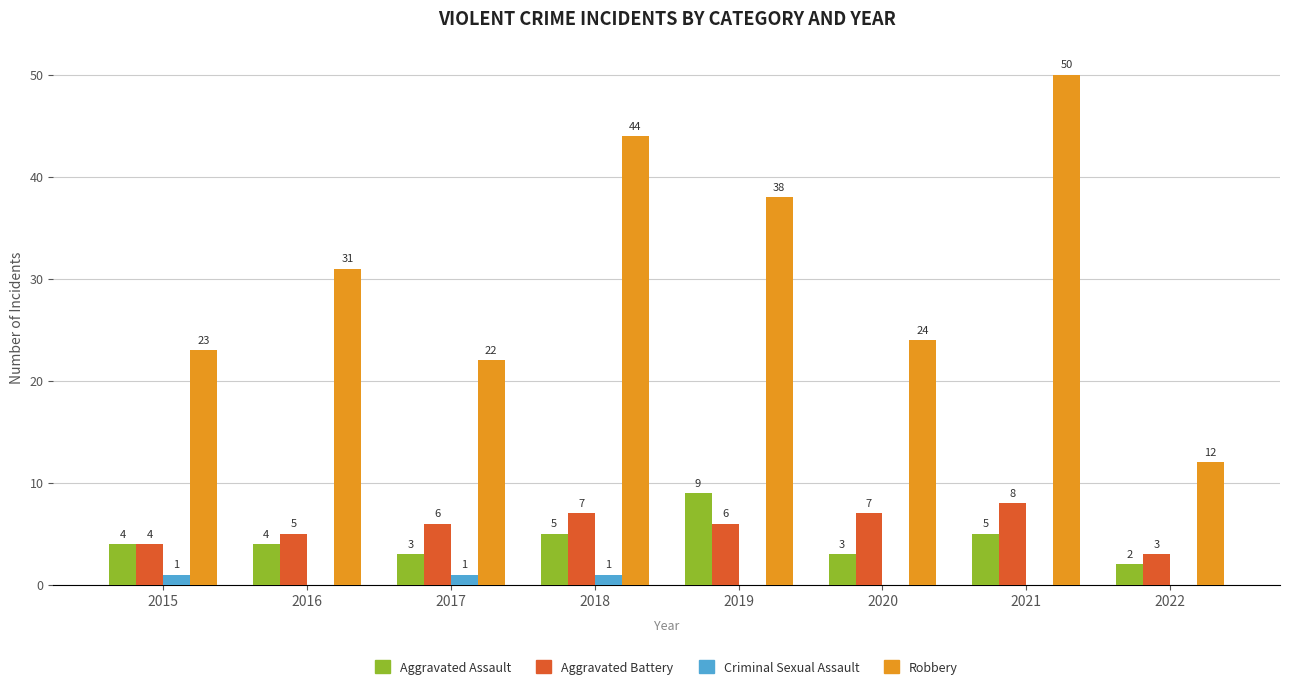

What is the sum of the Robbery values at 2019 and 2016?

69